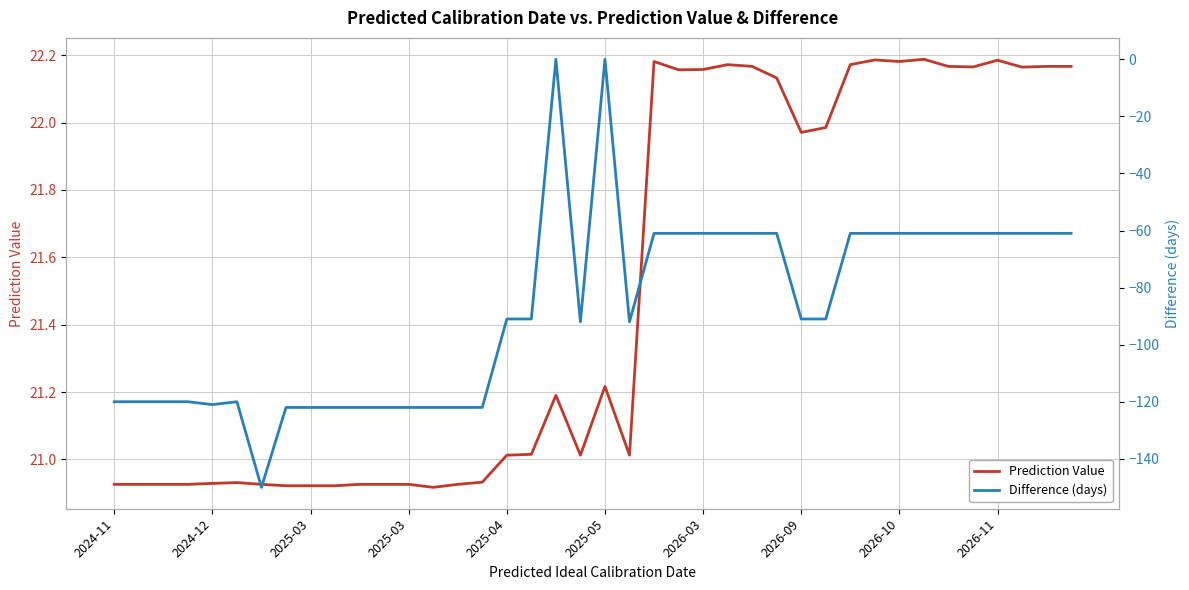

At which label does Difference (days) first exceed -91?

18